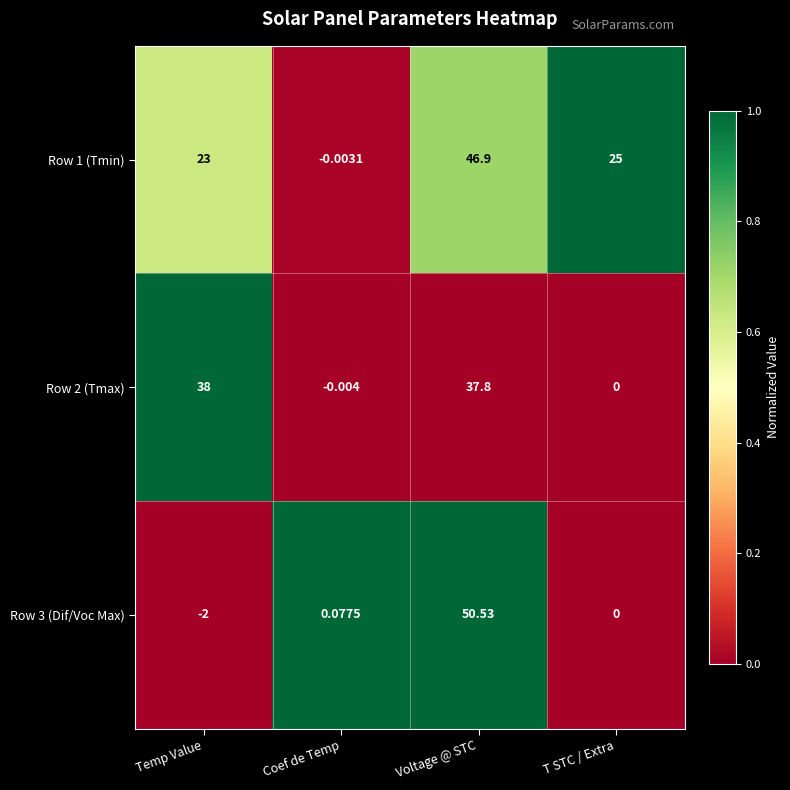

Rank the categories by Row 2 (Tmax) value from lowest to highest.

Coef de Temp, T STC / Extra, Voltage @ STC, Temp Value